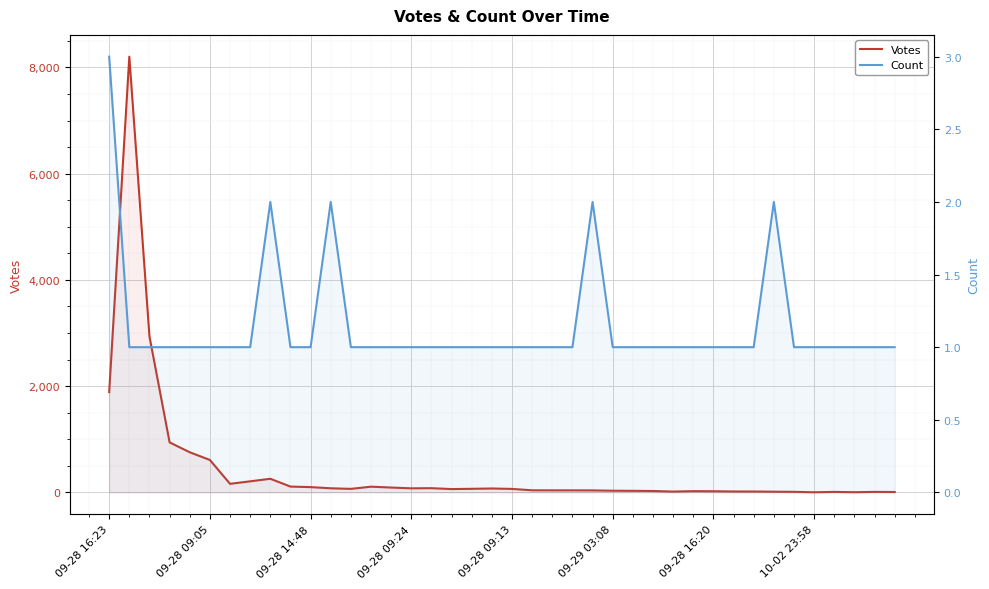

Is the value of Votes at 34 greater than the value of Count at 38?

Yes